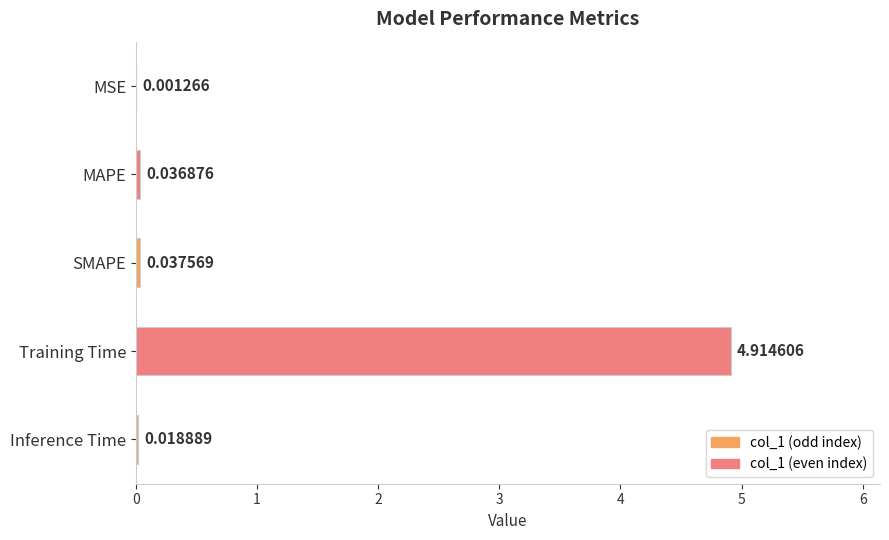

Which label corresponds to the largest value in the chart?

Training Time